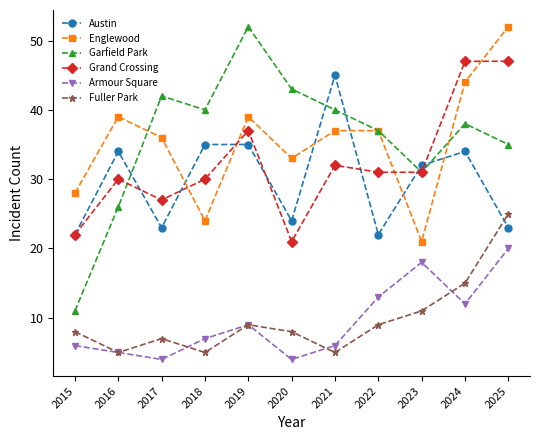

Rank the series at 2020 from highest to lowest value.

Garfield Park, Englewood, Austin, Grand Crossing, Fuller Park, Armour Square